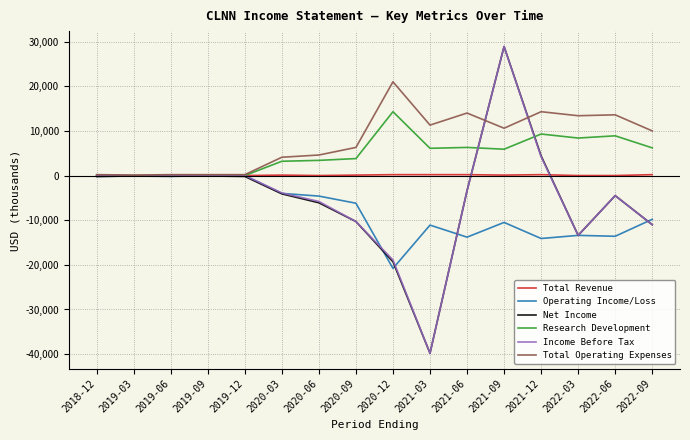

What is the average value of the Total Revenue series?

81